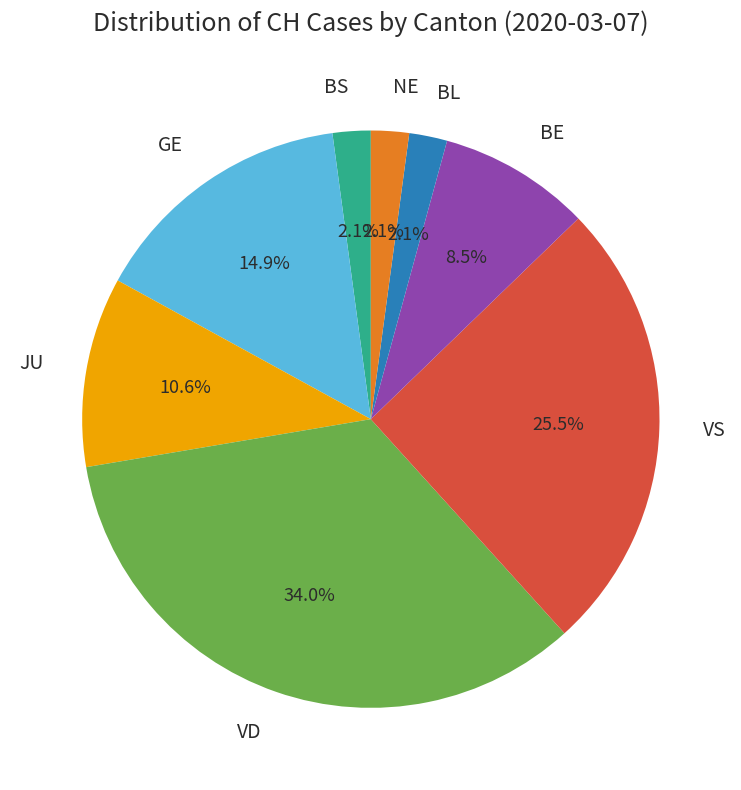

Do BE and BS together represent more than half of the pie?

No